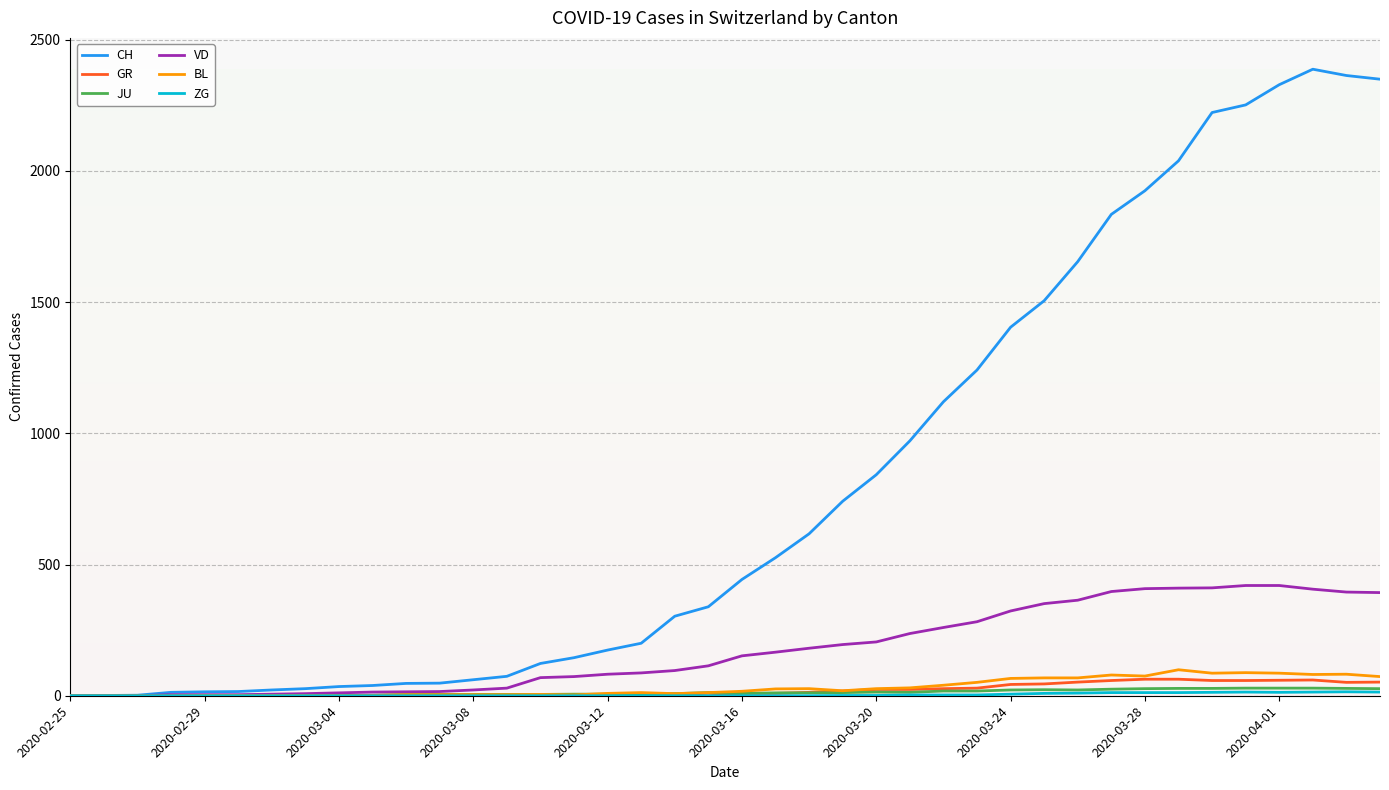

Which series has the largest range (max minus min)?

CH